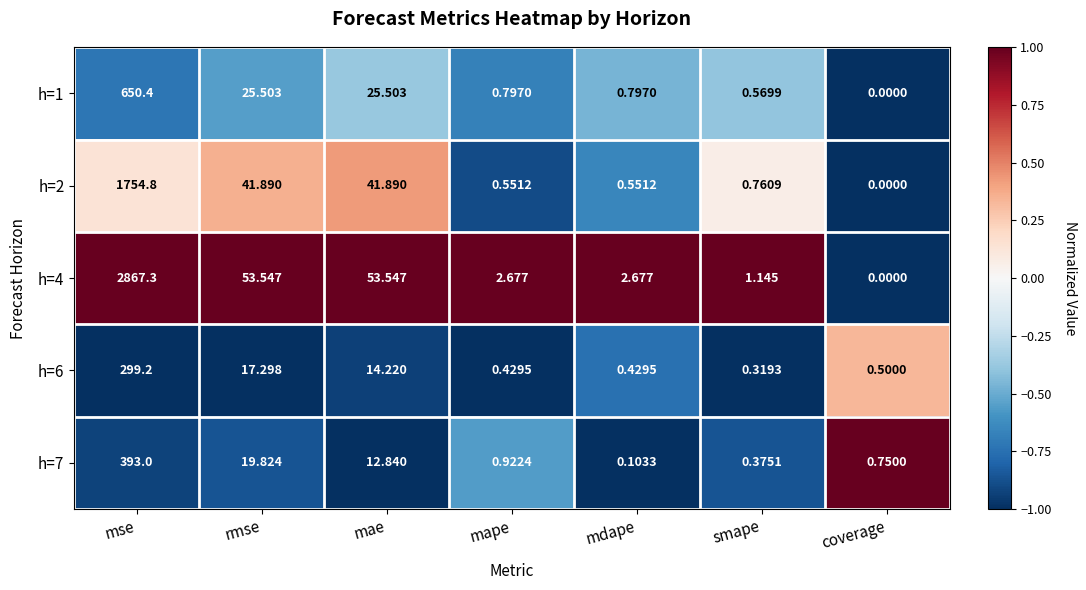

Which series has the largest total across all categories?

h=4